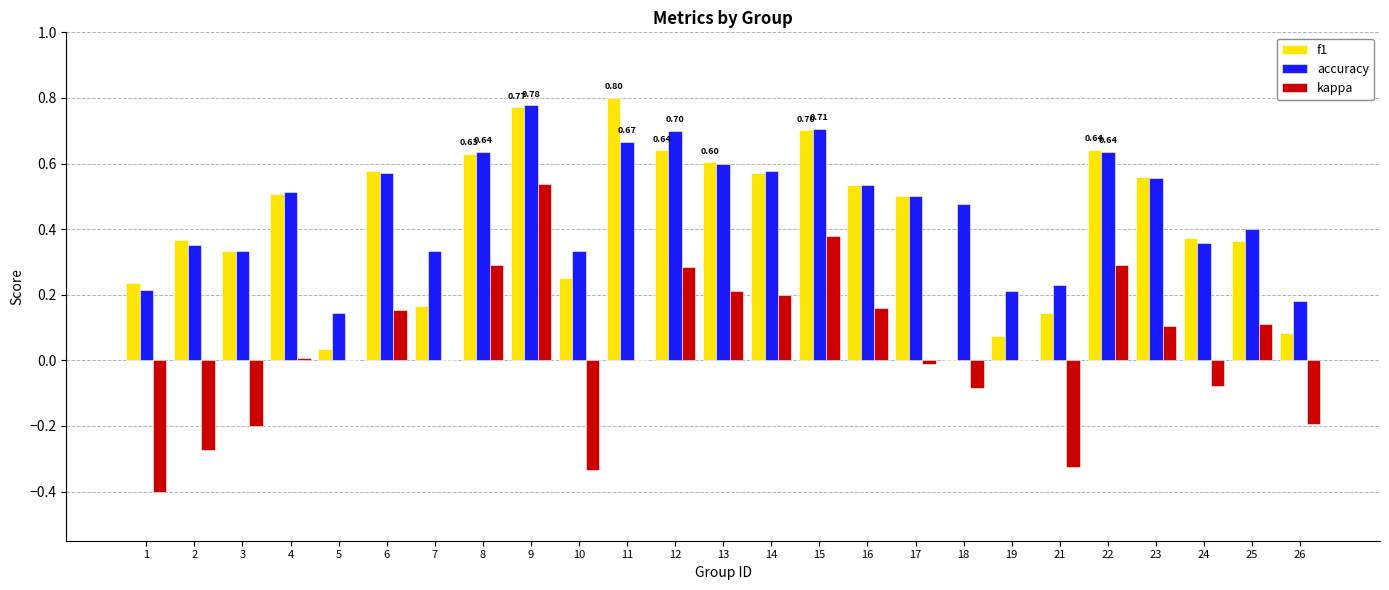

Between 5 and 18, which series saw the biggest shift?

accuracy